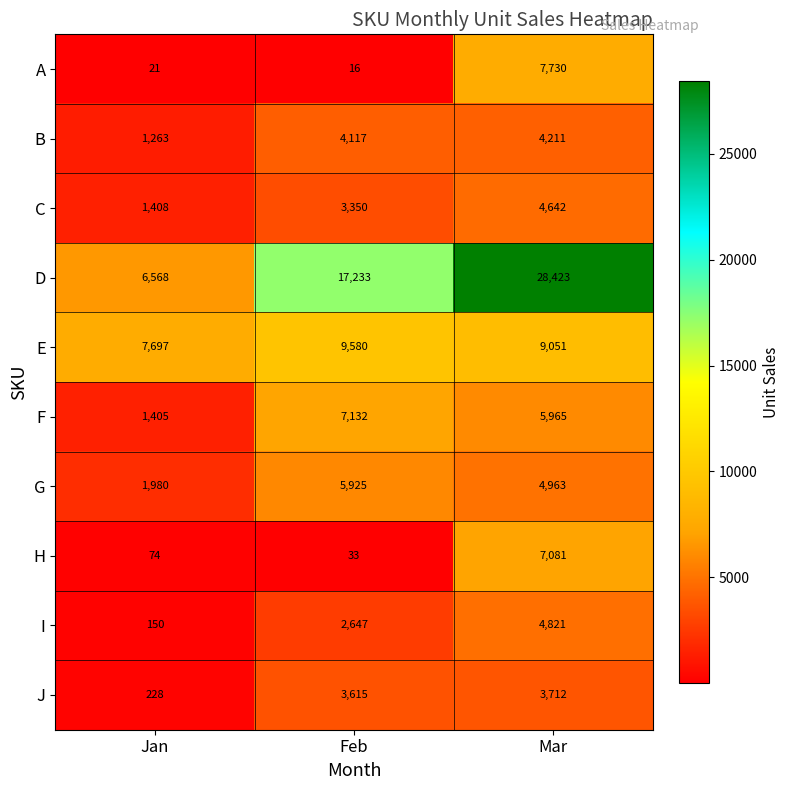

Count the F values in the range 1405 to 7132.

3